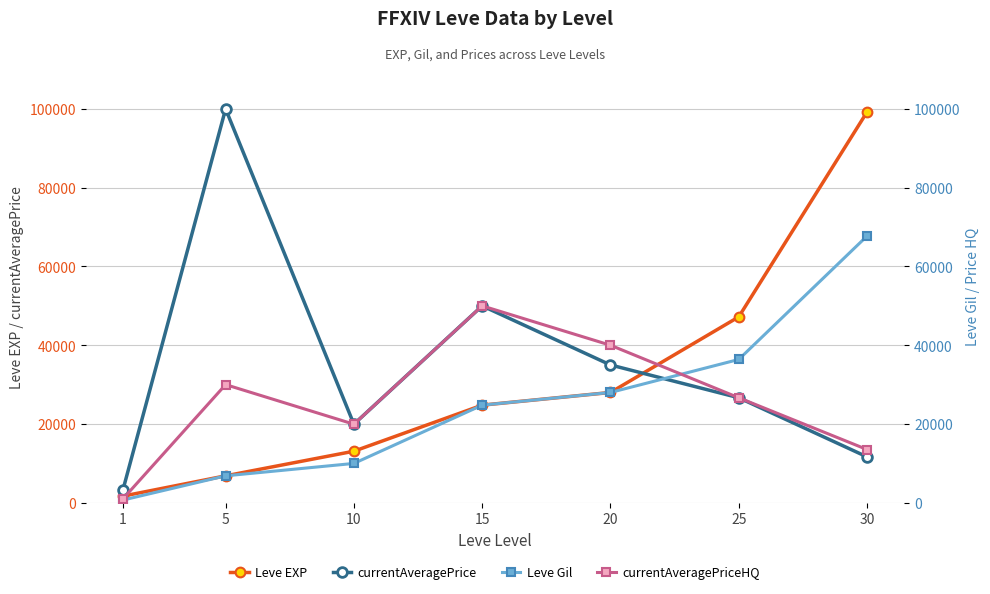

What is the difference between the maximum and minimum values in the currentAveragePriceHQ series?

49000.0